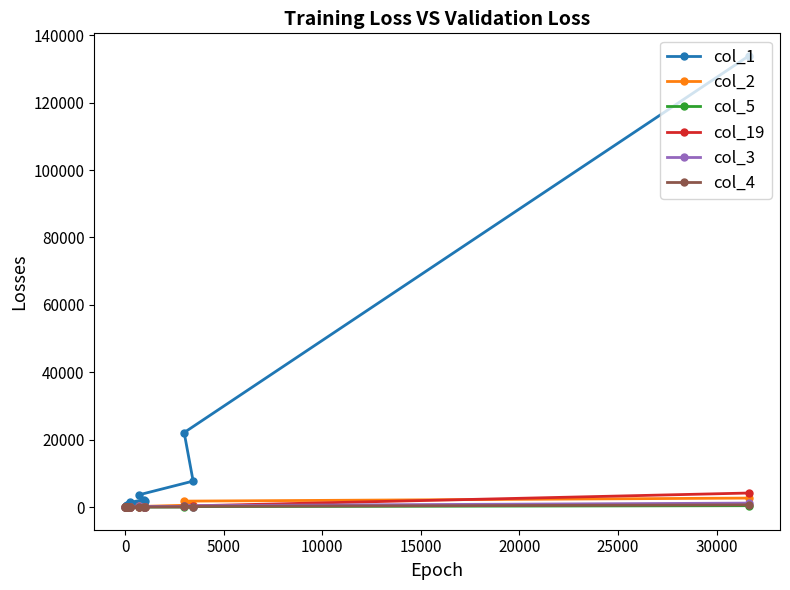

True or false: col_19 and col_5 intersect in this chart.

True